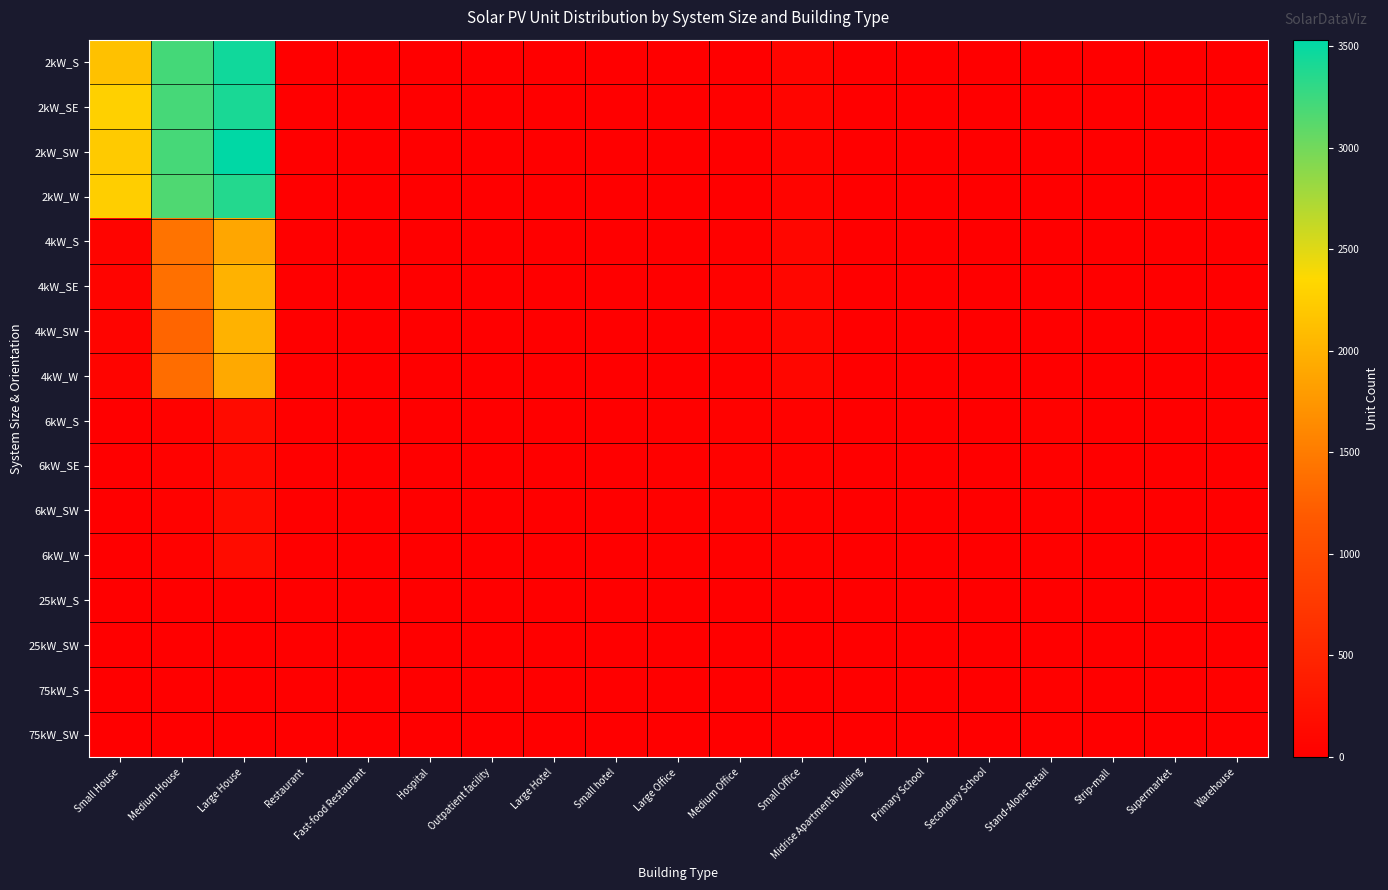

At which category is the sum across all series the highest?

Large House